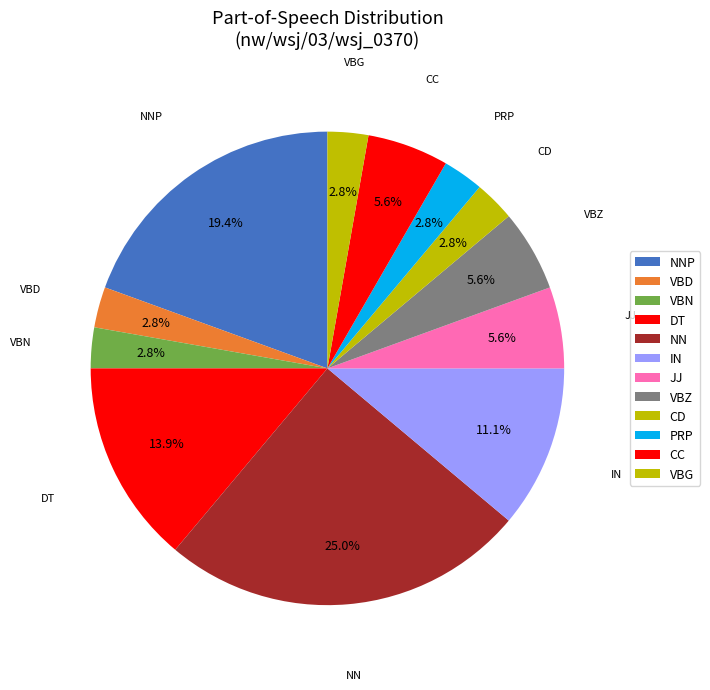

How many slices are in this pie chart?

12